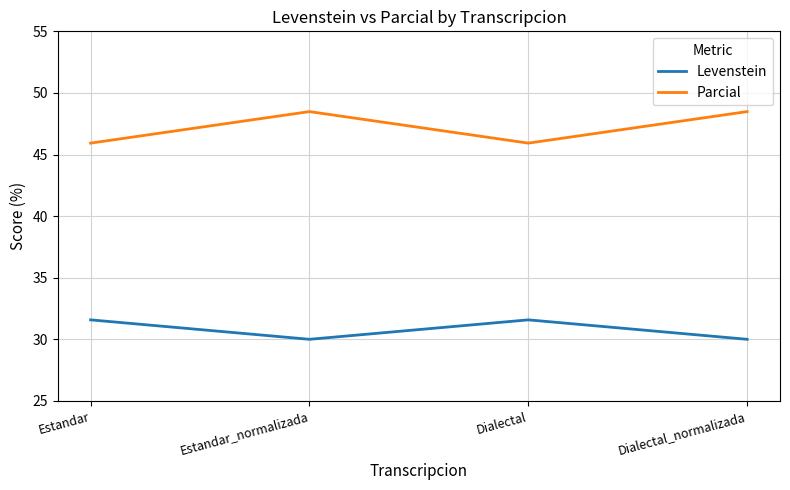

Where does the Levenstein series first go above 31?

Estandar